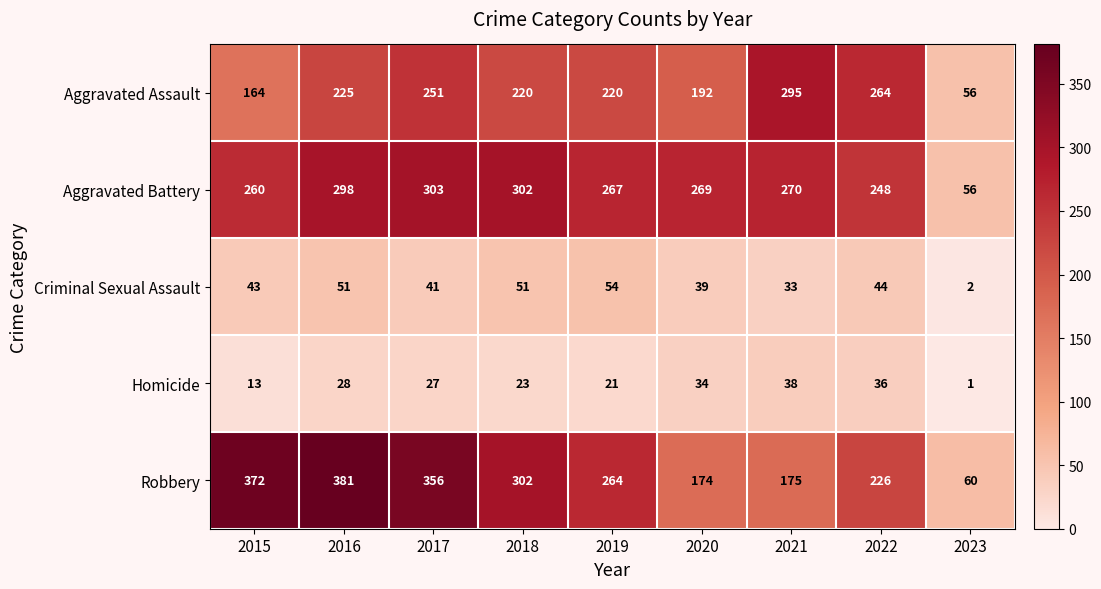

At which category does the chart reach its minimum across all series?

2023